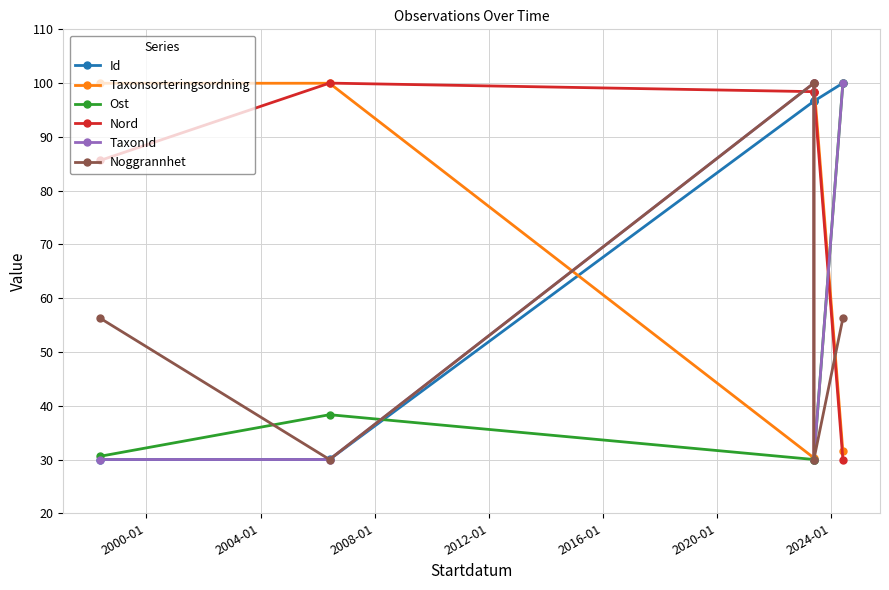

The TaxonId series shows 14.0 at 1996-01. True or false?

False